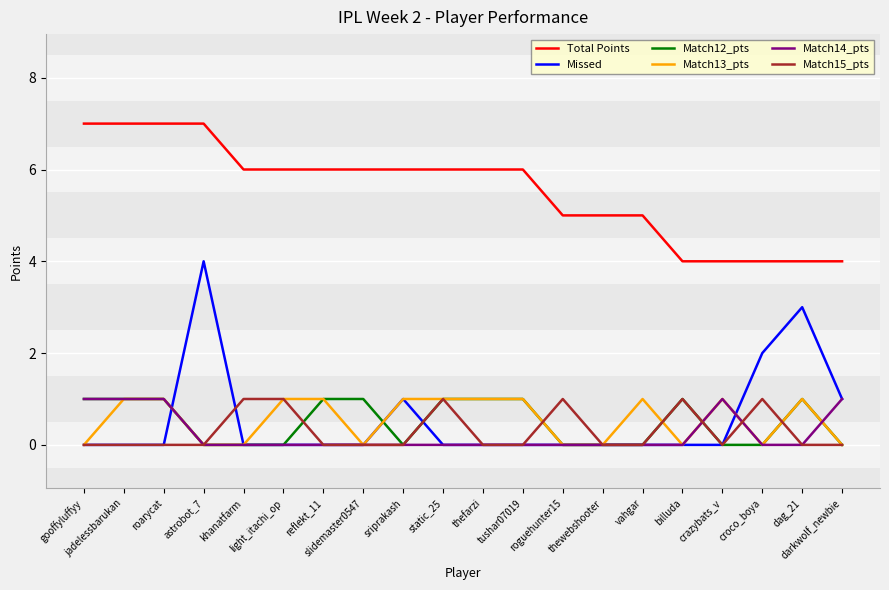

The value of Match14_pts at light_itachi_op is 0. True or false?

True